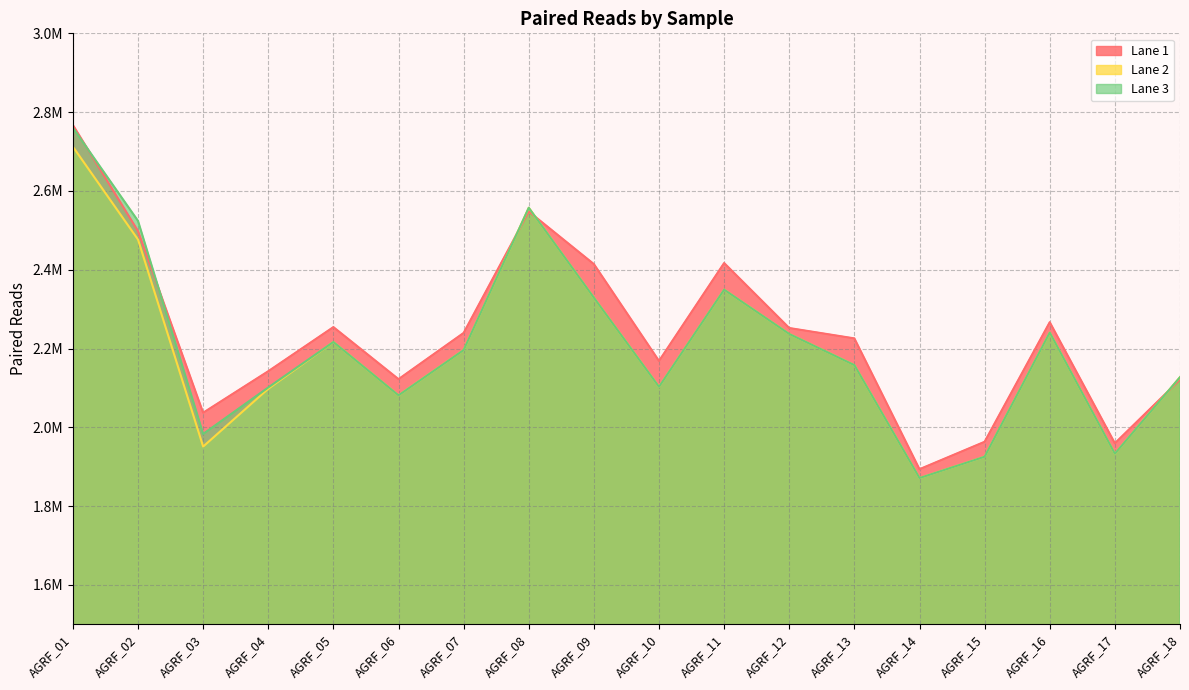

At which category is the sum across all series the highest?

AGRF_01